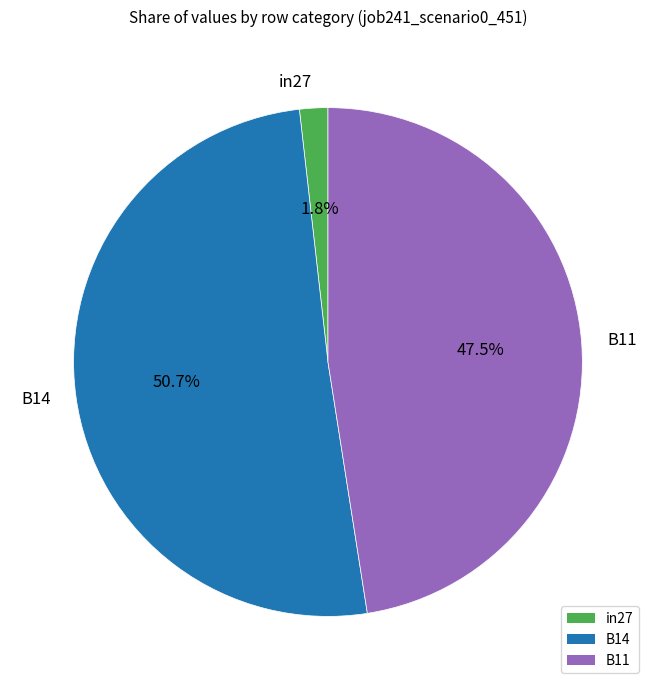

The B11 slice represents 55% of the pie. True or false?

False